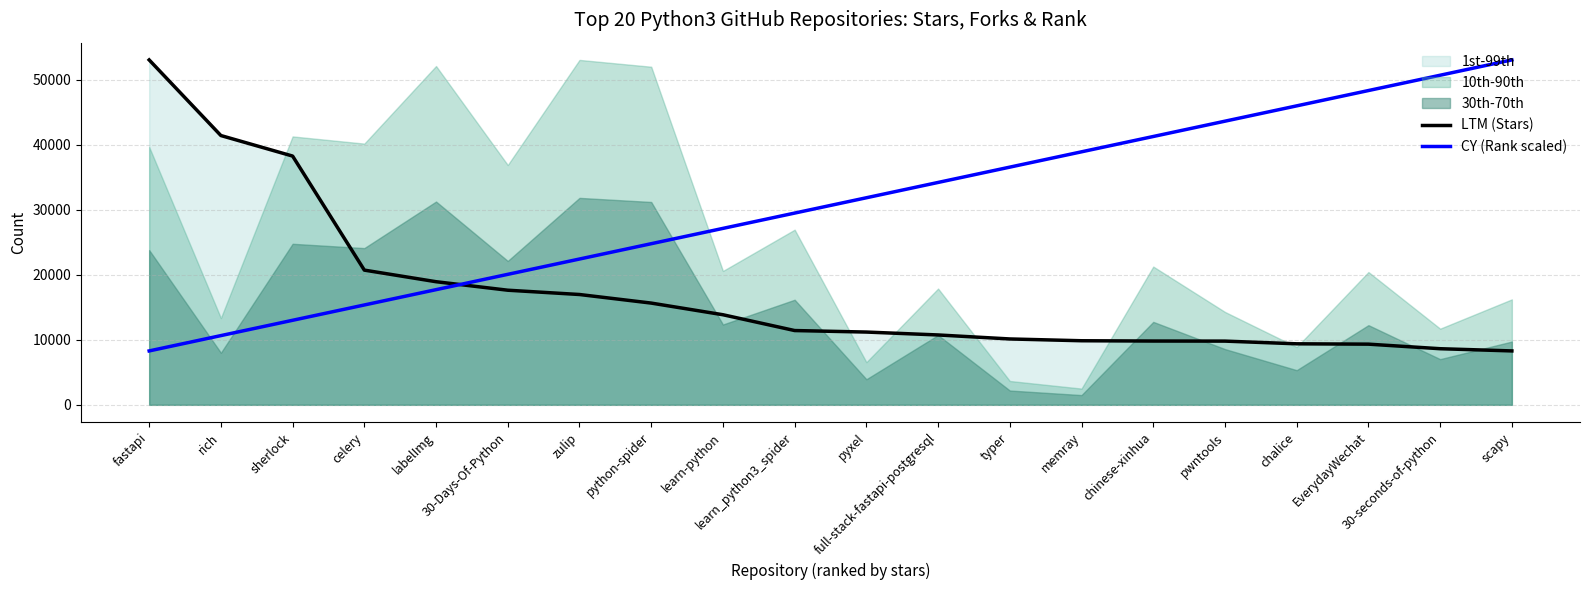

Which series has the largest range (max minus min)?

LTM (Stars)